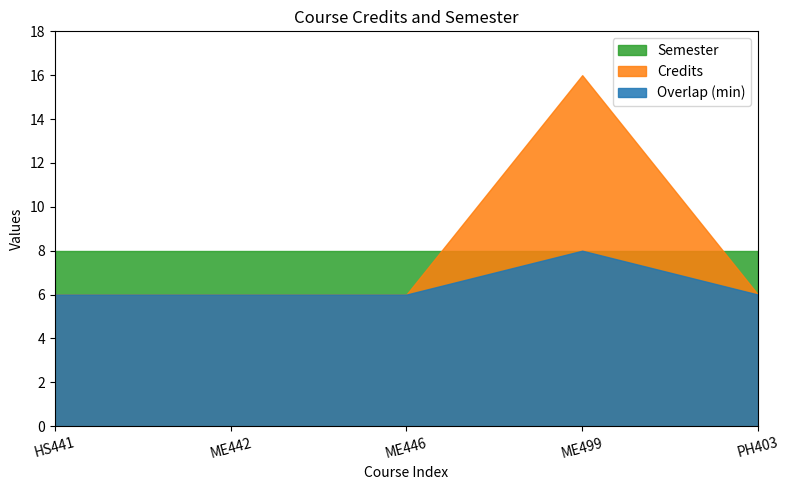

Reading left to right, extract all data points from this chart.

Credits: HS441=6	ME442=6	ME446=6	ME499=16	PH403=6
Semester: HS441=8	ME442=8	ME446=8	ME499=8	PH403=8